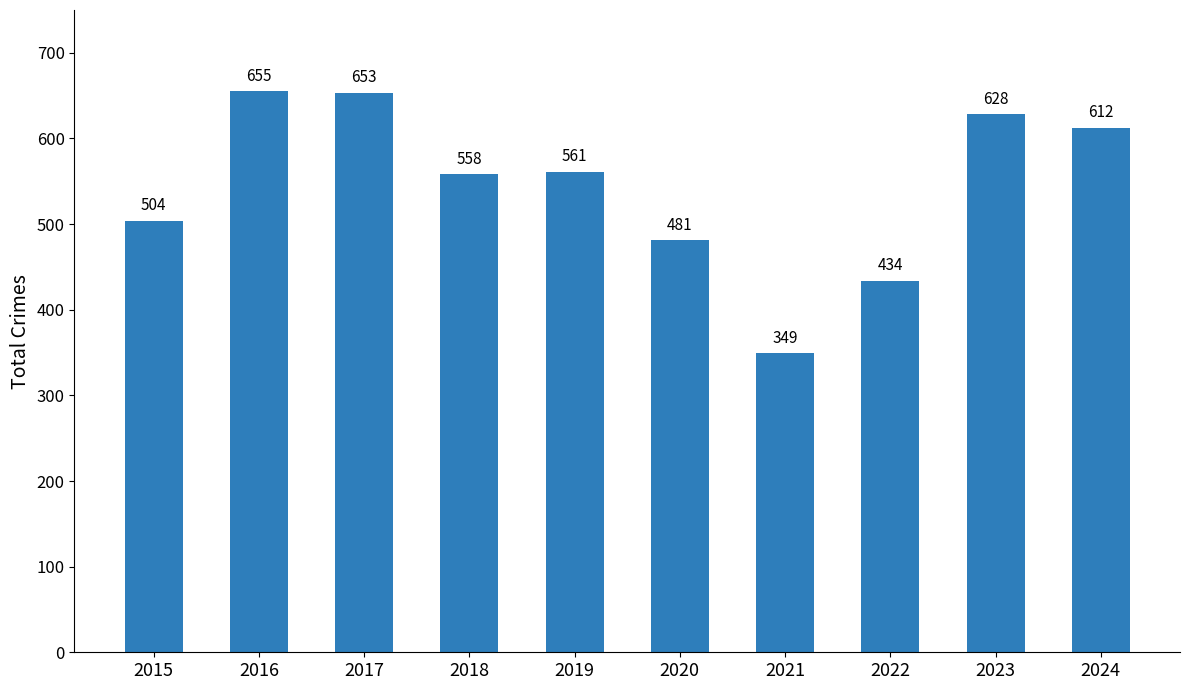

List the labels in order of value, smallest first.

2021, 2022, 2020, 2015, 2018, 2019, 2024, 2023, 2017, 2016